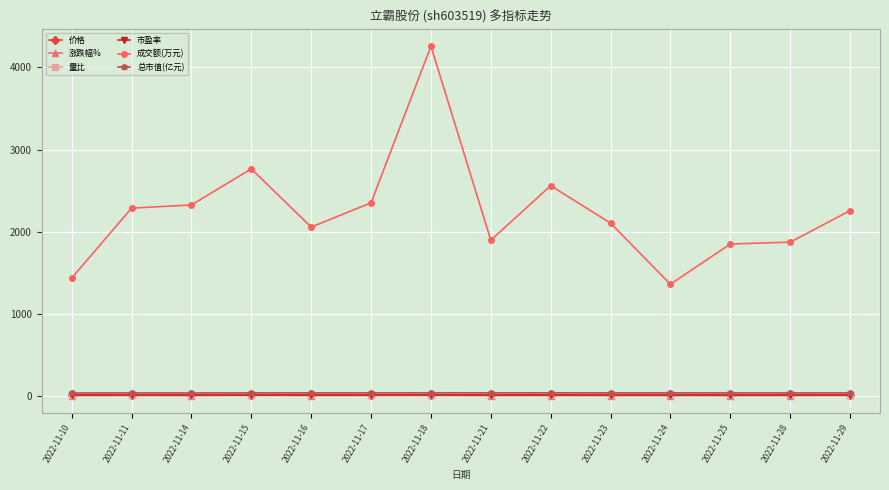

True or false: 量比 and 总市值(亿元) cross at least once.

False